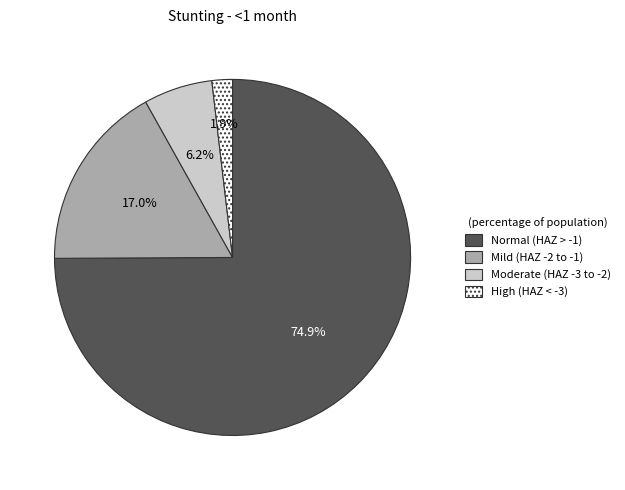

Is there any slice that represents more than half of the pie?

Yes